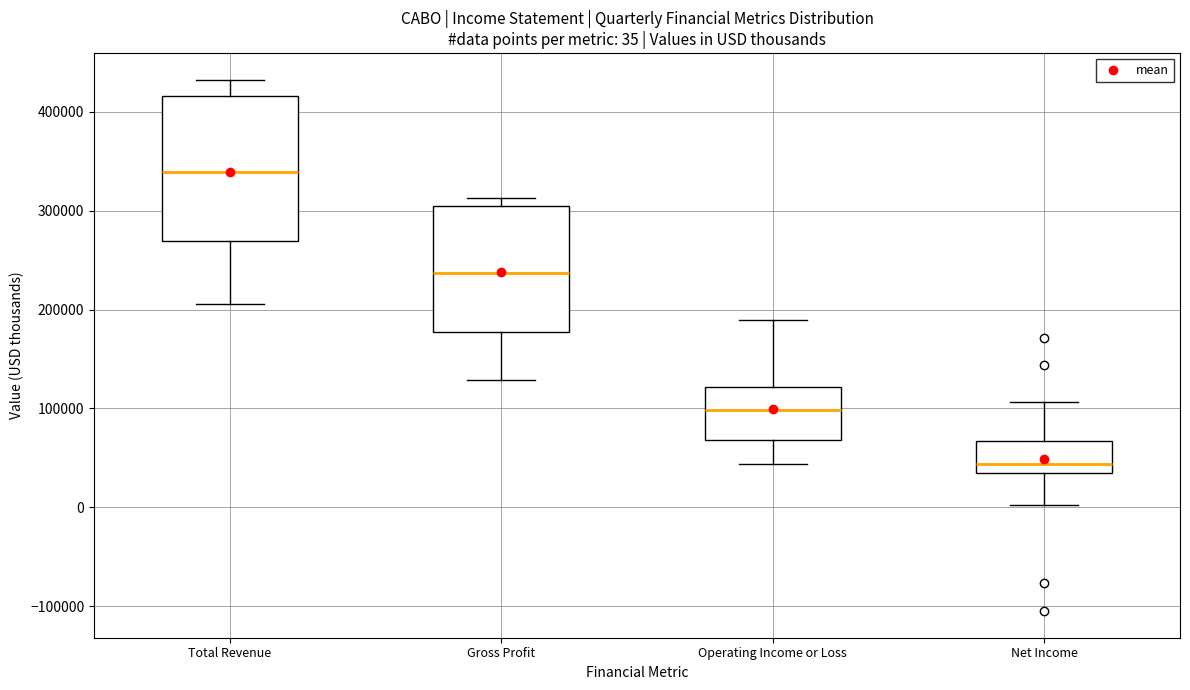

Which box's median line is the highest?

Total Revenue